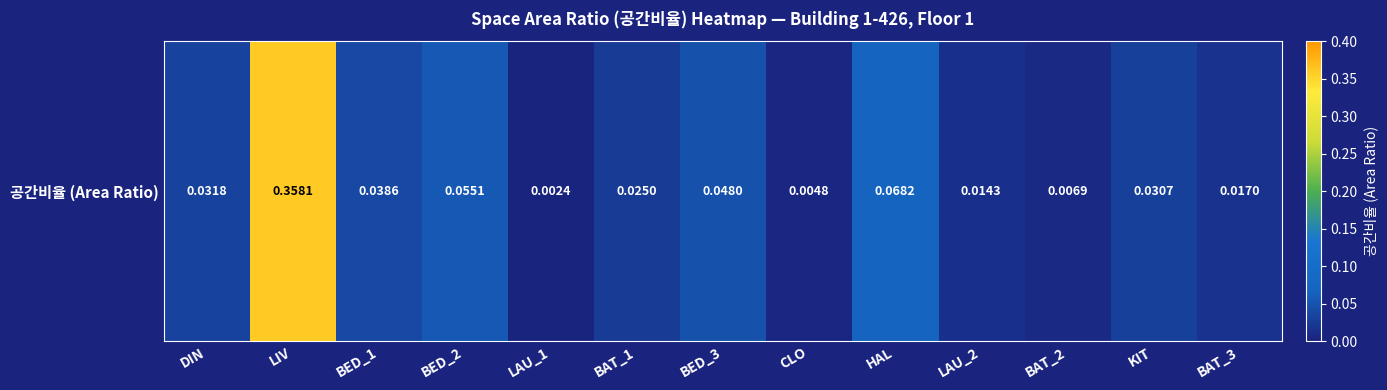

True or false: the data shows 0.0 at BAT_1.

True